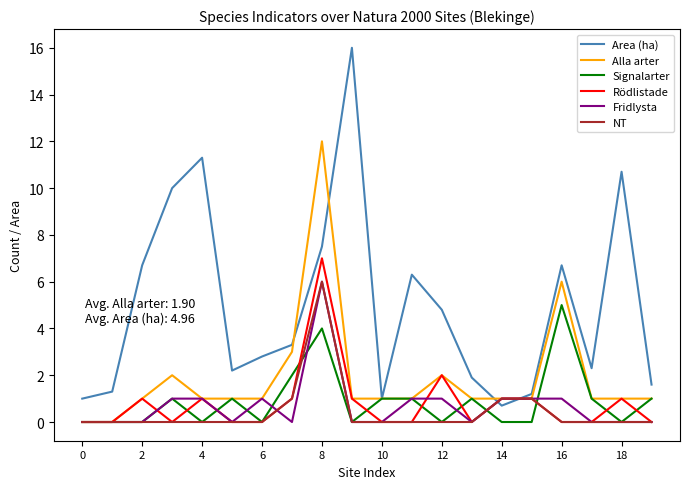

Which series has the largest total across all categories?

Area (ha)